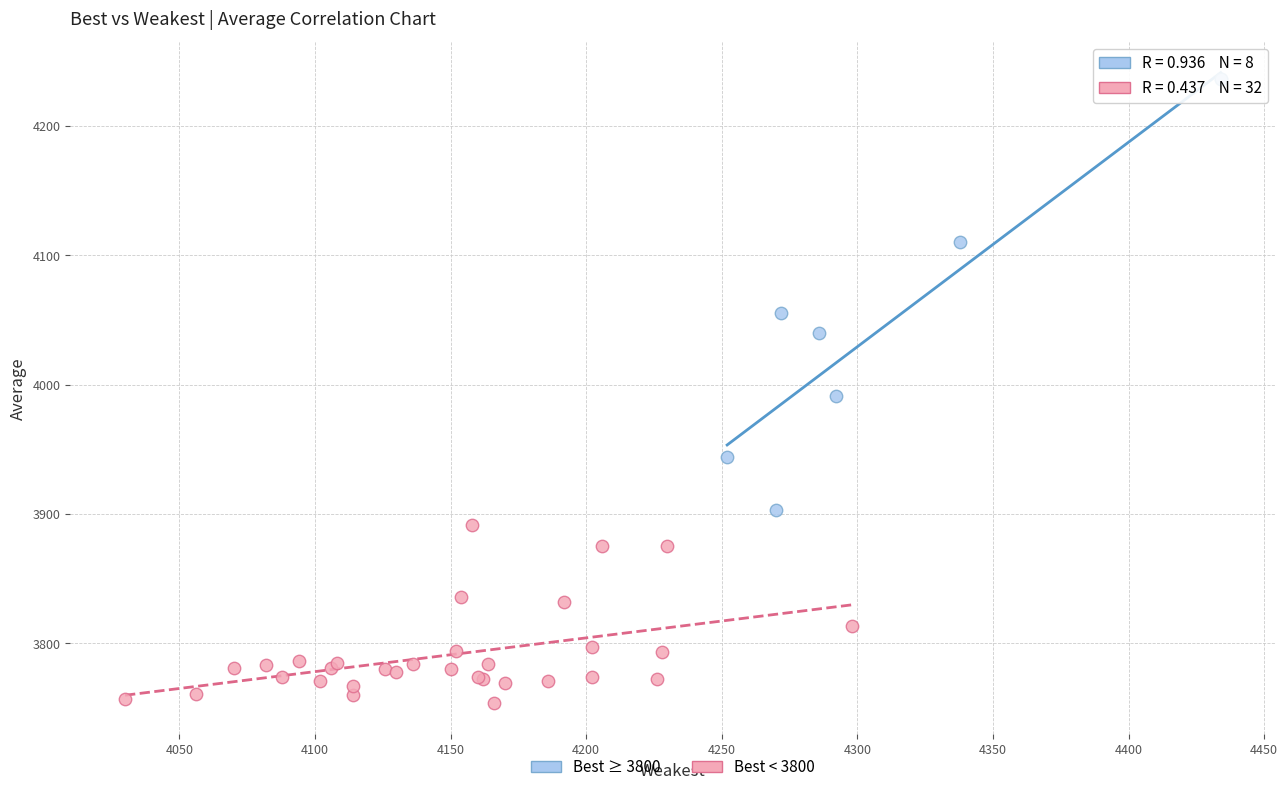

Which series contains the highest Y value?

Best ≥ 3800